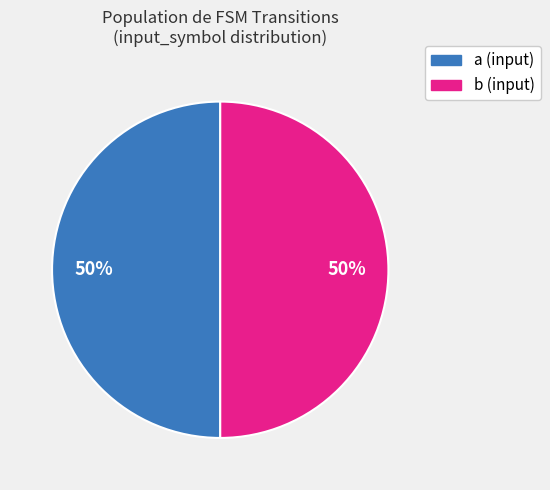

Is it true that b is 87% of the pie?

False